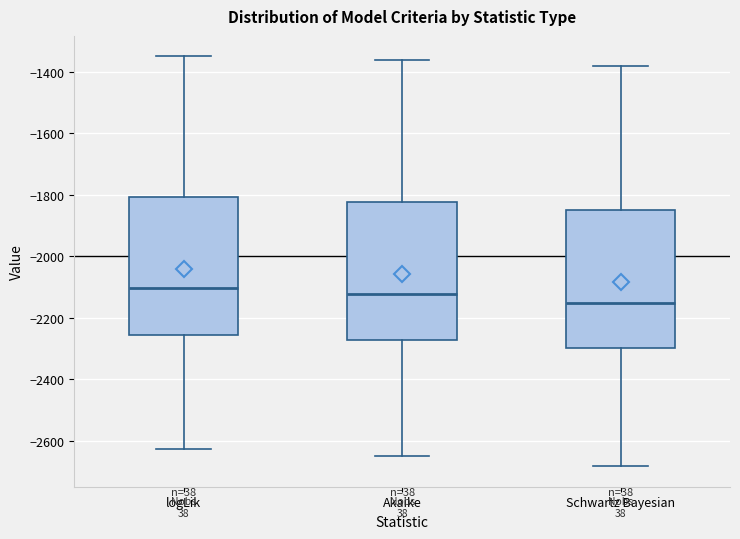

Reading left to right, read every box against the y-axis: the position of its median line, the range the box covers, and the ends of its whiskers. The values are not printed on the chart, so give them approximately, as read against the axis.

logLik: median -2100, box -2260 to -1800, whiskers -2620 to -1340
Akaike: median -2120, box -2280 to -1820, whiskers -2640 to -1360
Schwartz Bayesian: median -2160, box -2300 to -1840, whiskers -2680 to -1380